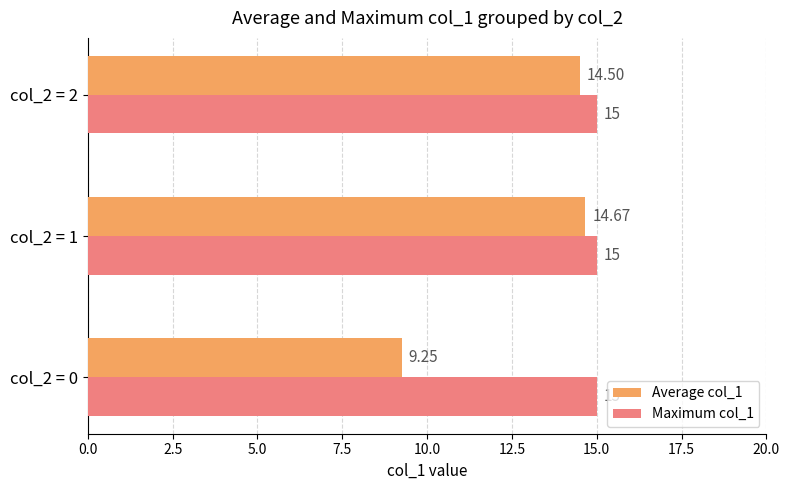

How many categories are shown in the chart?

3